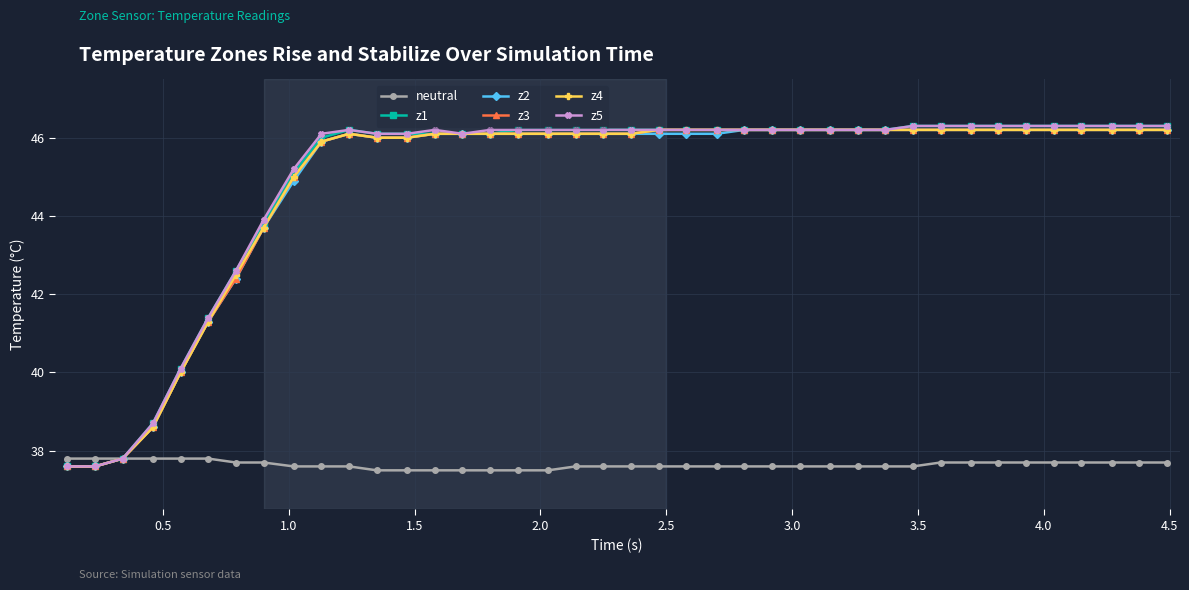

What is the value of the neutral point at the 12th from the left?

37.5